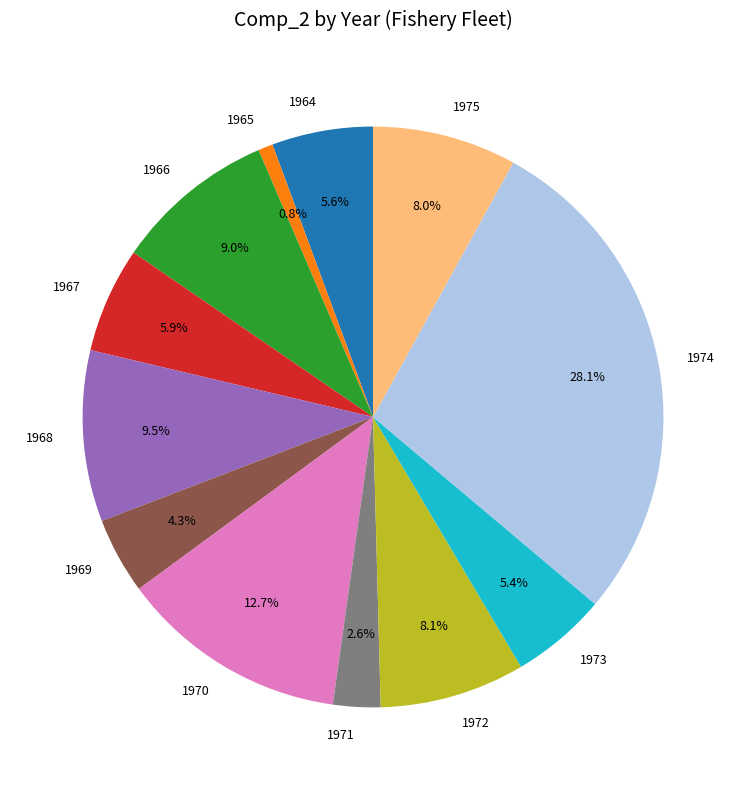

The 1973 slice represents 5% of the pie. True or false?

True